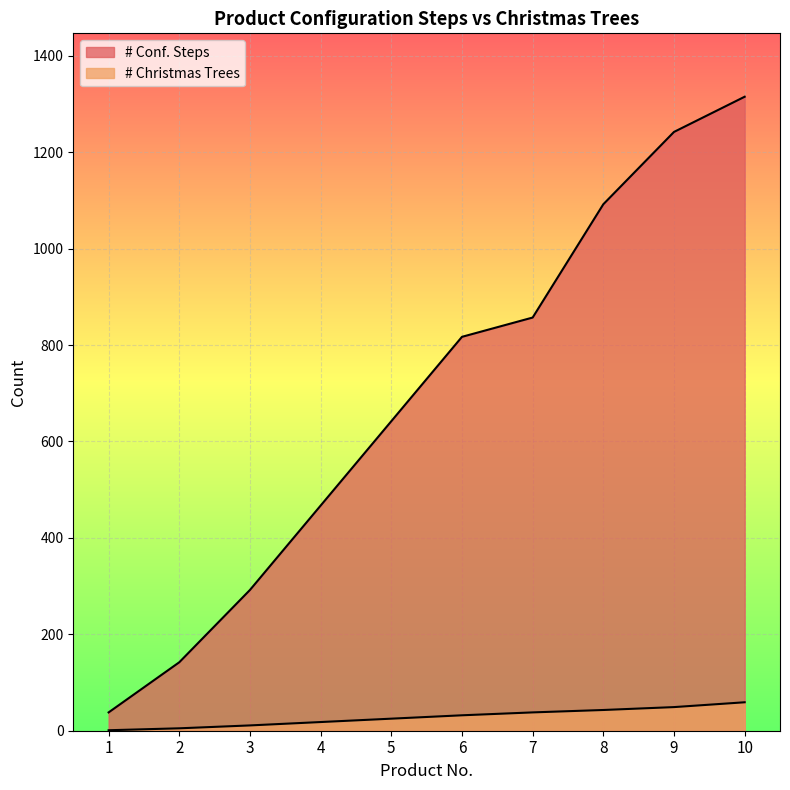

Reading left to right, list all the values displayed in this chart.

# Conf. Steps: 1=38	2=142	3=292	4=467	5=642	6=817	7=857	8=1092	9=1242	10=1315
# Christmas Trees: 1=1	2=5	3=11	4=18	5=25	6=32	7=38	8=43	9=49	10=59